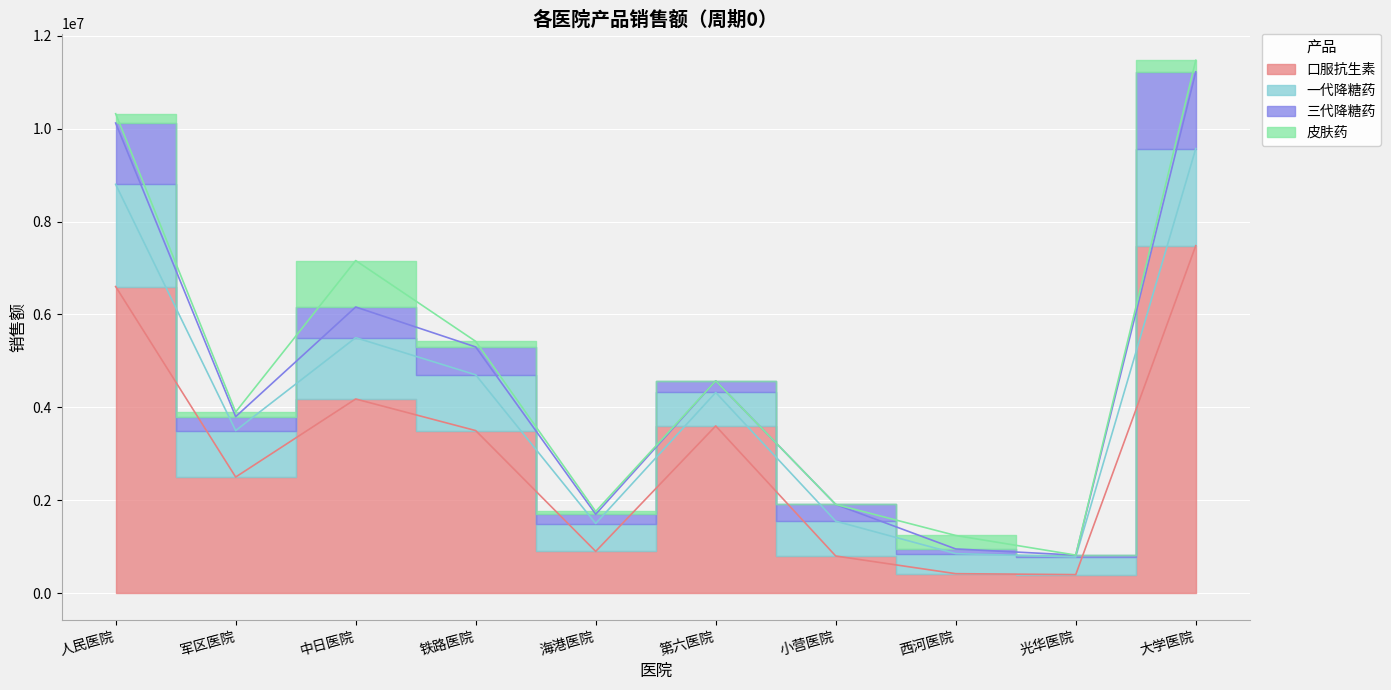

True or false: 口服抗生素 and 皮肤药 intersect in this chart.

False